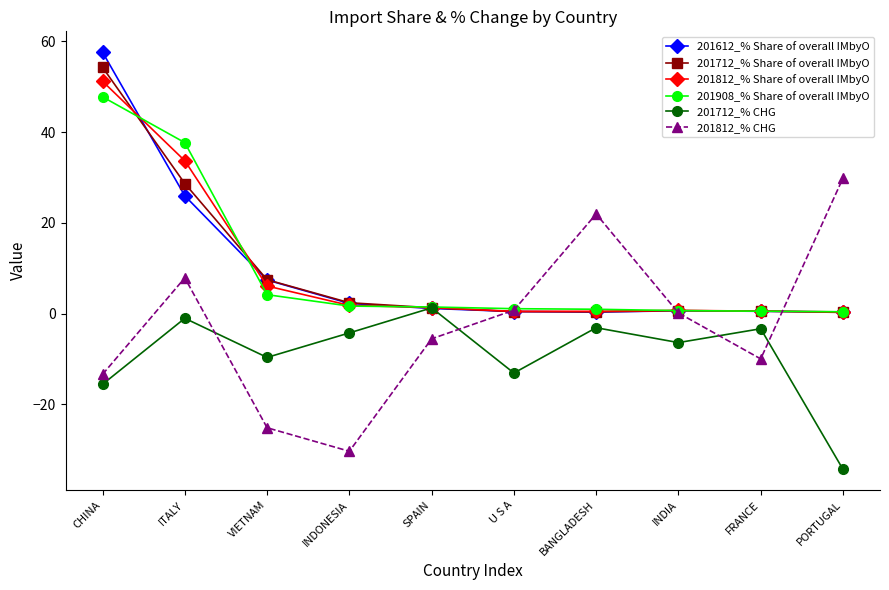

Read the 201812_% Share of overall IMbyO value at CHINA.

51.2